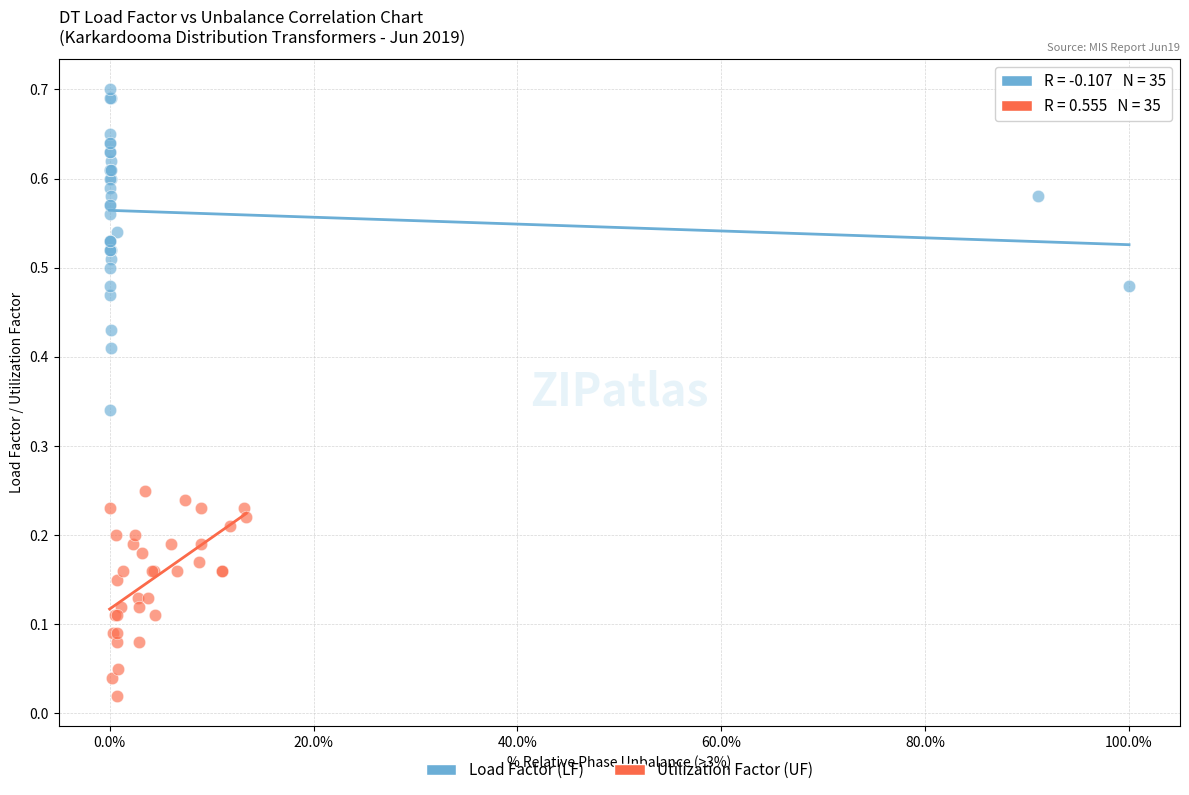

Which series reaches the minimum Y coordinate?

Utilization Factor (UF)